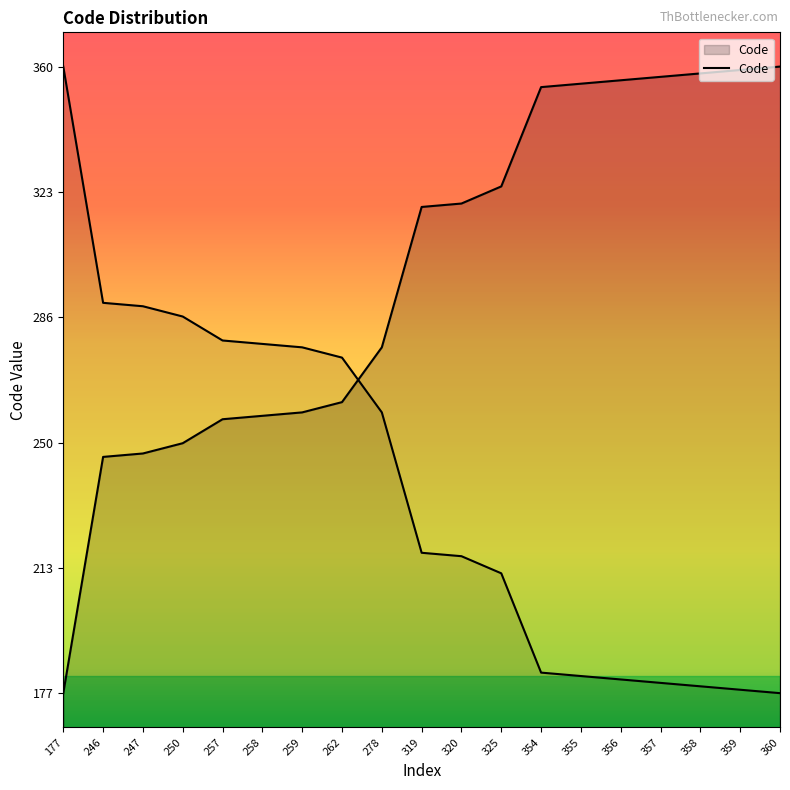

Rank the categories by value from highest to lowest.

360, 359, 358, 357, 356, 355, 354, 325, 320, 319, 278, 262, 259, 258, 257, 250, 247, 246, 177